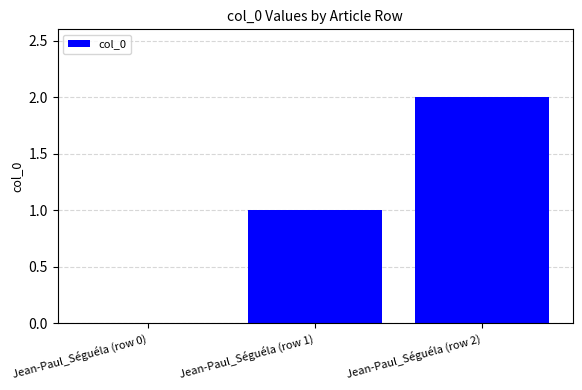

How many positive values are there?

2